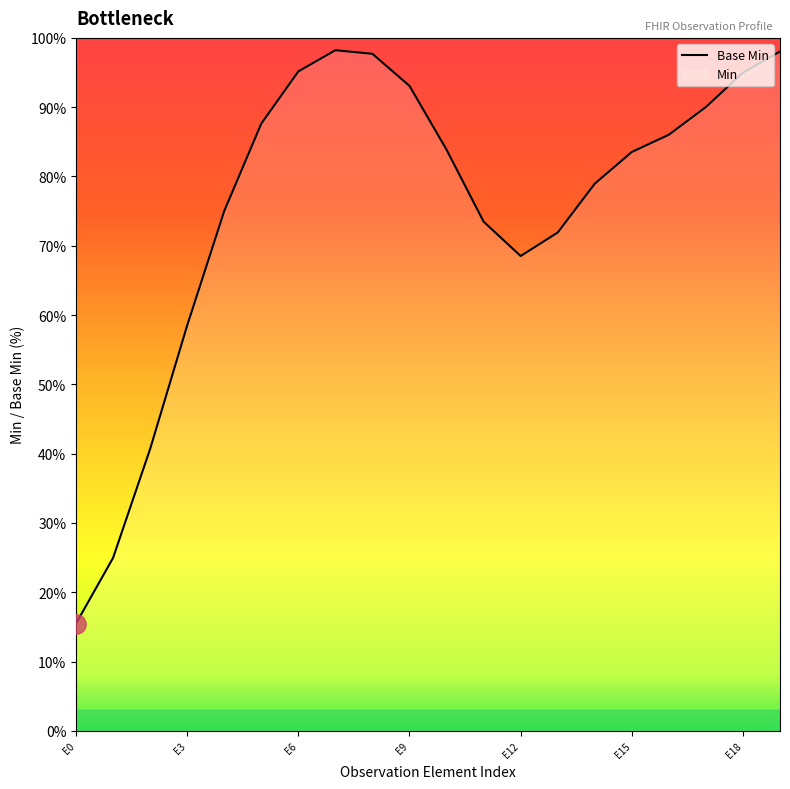

What is the ratio of the value at 11 to the value at 10?

0.9